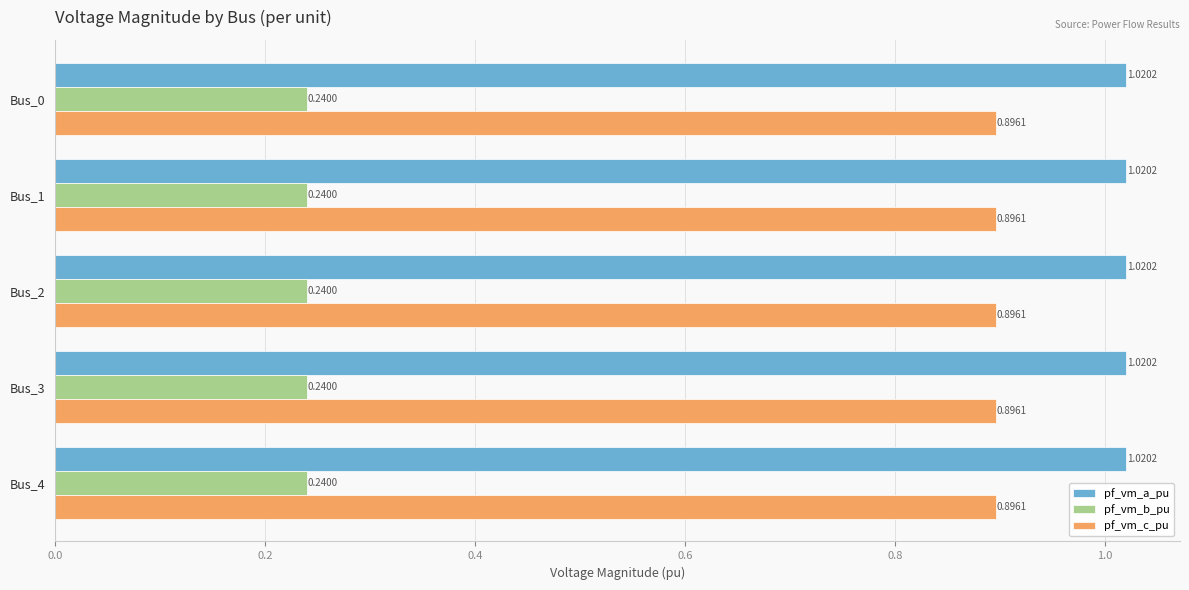

What is the spread (max minus min) of values at Bus_4?

0.8